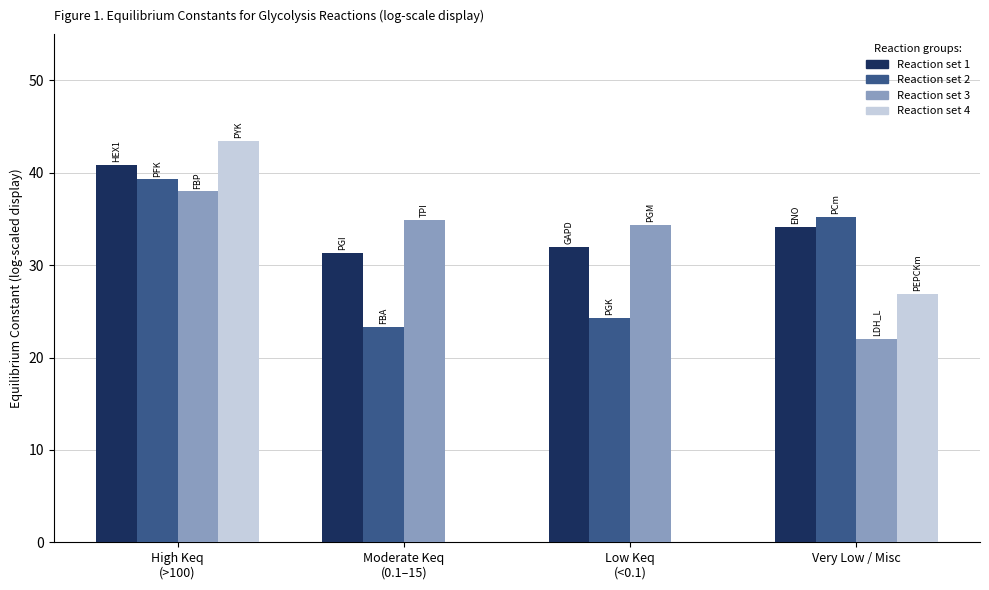

At which label is Reaction set 4 closest to 21?

Very Low / Misc